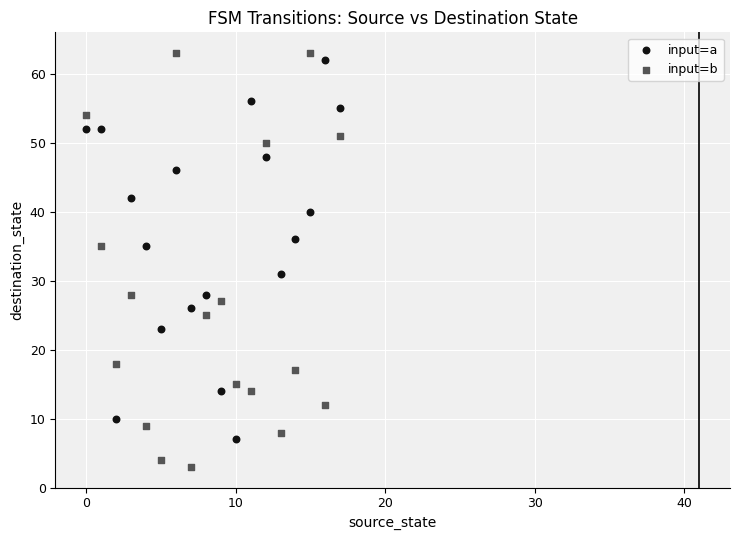

Which series has the largest Y range (max minus min)?

input=b